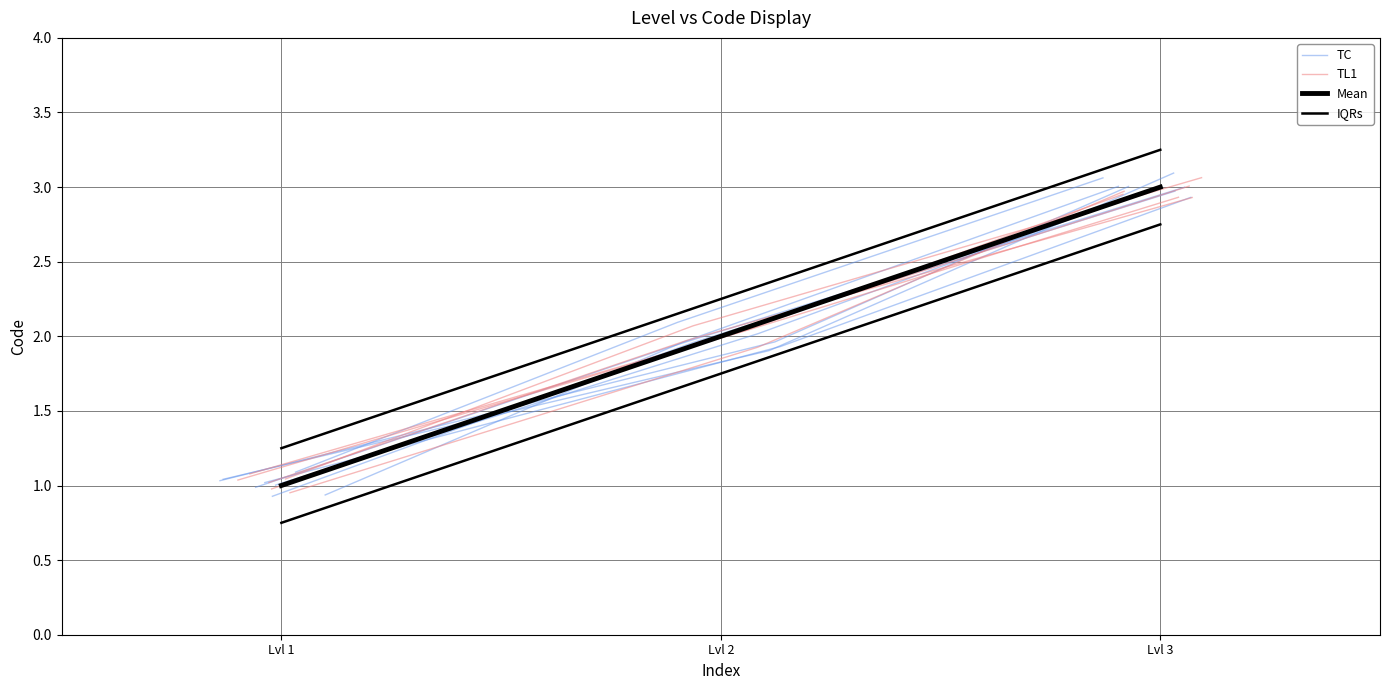

What is the value of the TL1 point at the 3rd from the left?

3.1